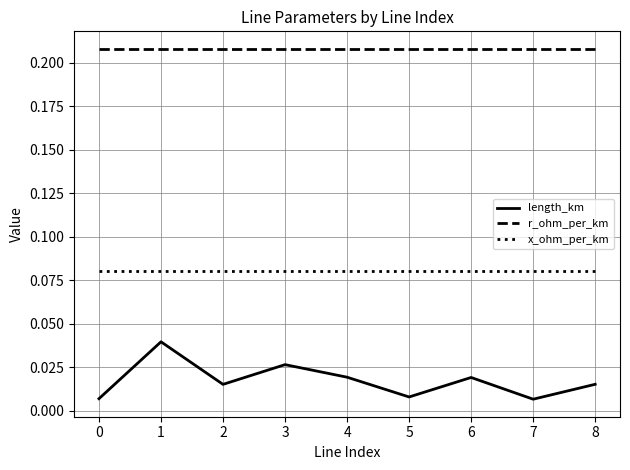

Which series has the largest total across all categories?

r_ohm_per_km